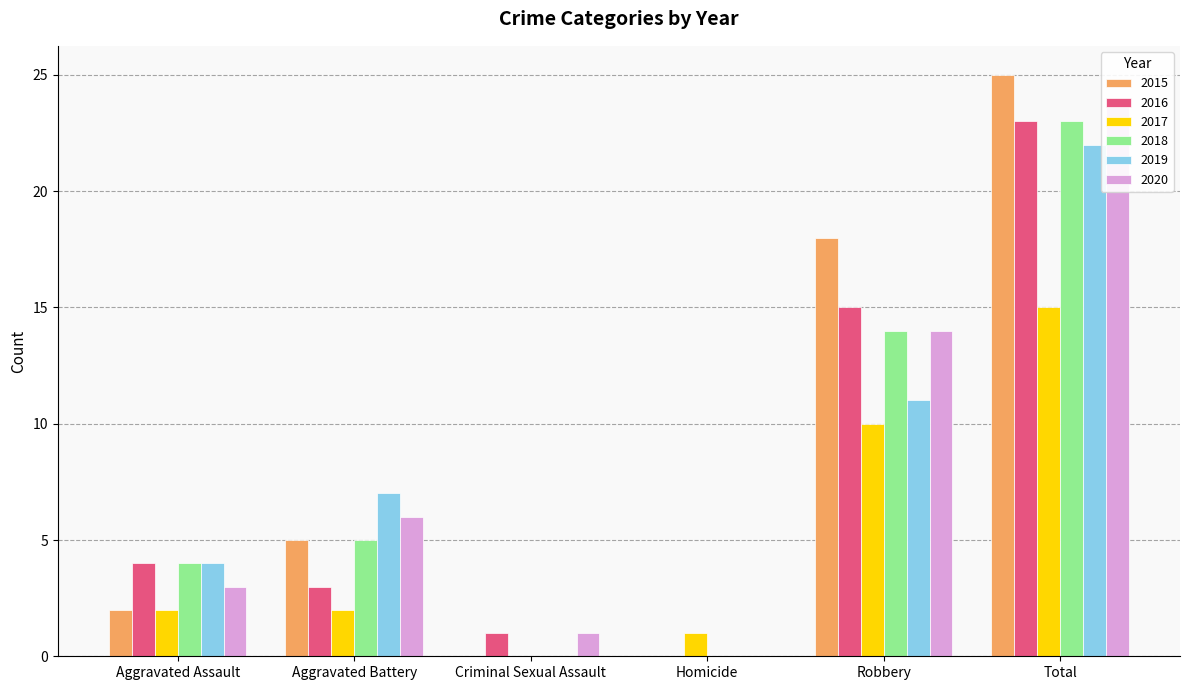

What is the sum of all 2018 values?

46